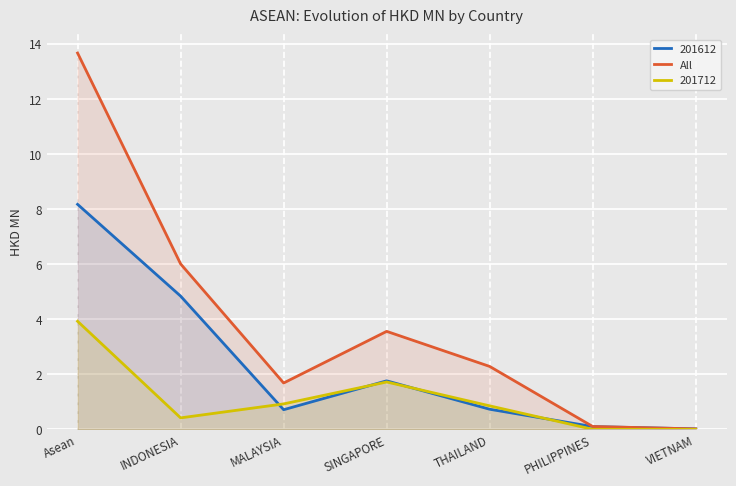

What is the sum of all values?

27.3